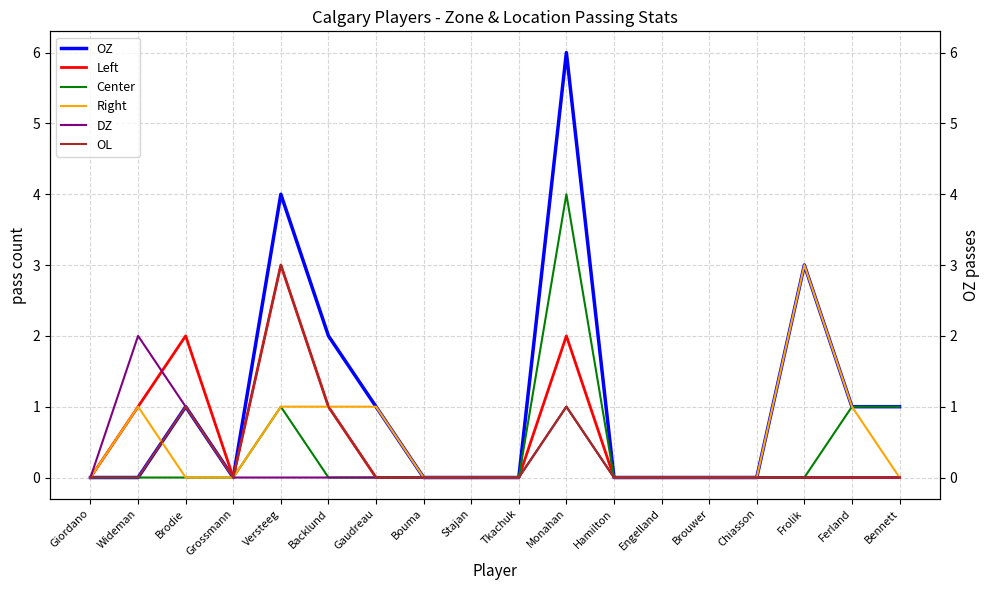

Reading left to right, list all the values displayed in this chart.

OZ: 0	0	1	0	4	2	1	0	0	0	6	0	0	0	0	3	1	1
Left: 0	1	2	0	3	1	0	0	0	0	2	0	0	0	0	0	0	0
Center: 0	0	0	0	1	0	0	0	0	0	4	0	0	0	0	0	1	1
Right: 0	1	0	0	1	1	1	0	0	0	1	0	0	0	0	3	1	0
DZ: 0	2	1	0	0	0	0	0	0	0	1	0	0	0	0	0	0	0
OL: 0	0	1	0	3	1	0	0	0	0	1	0	0	0	0	0	0	0